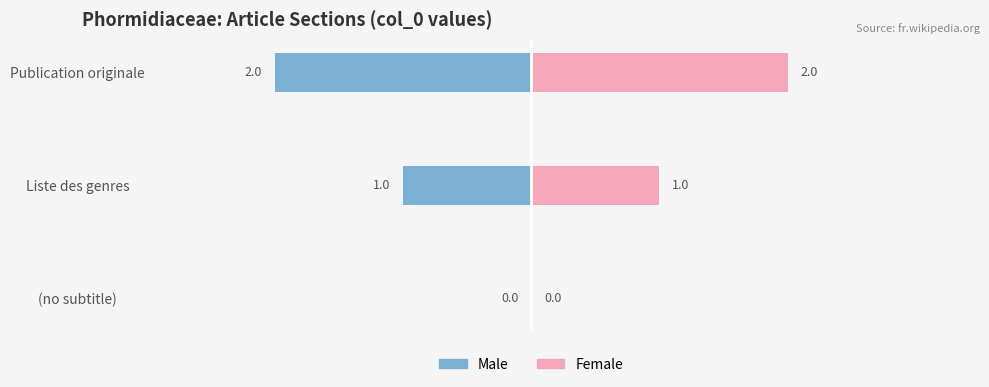

How many groups of bars are there?

3